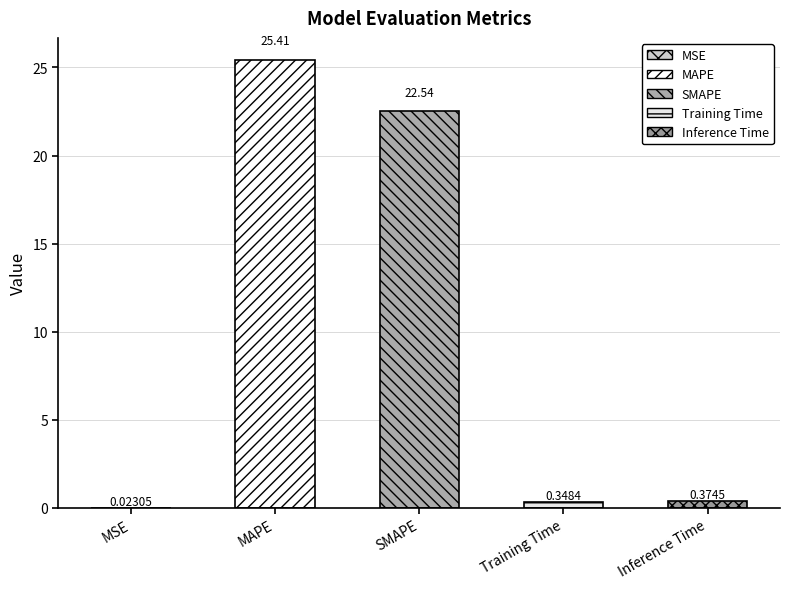

List the labels in order of value, smallest first.

MSE, Training Time, Inference Time, SMAPE, MAPE